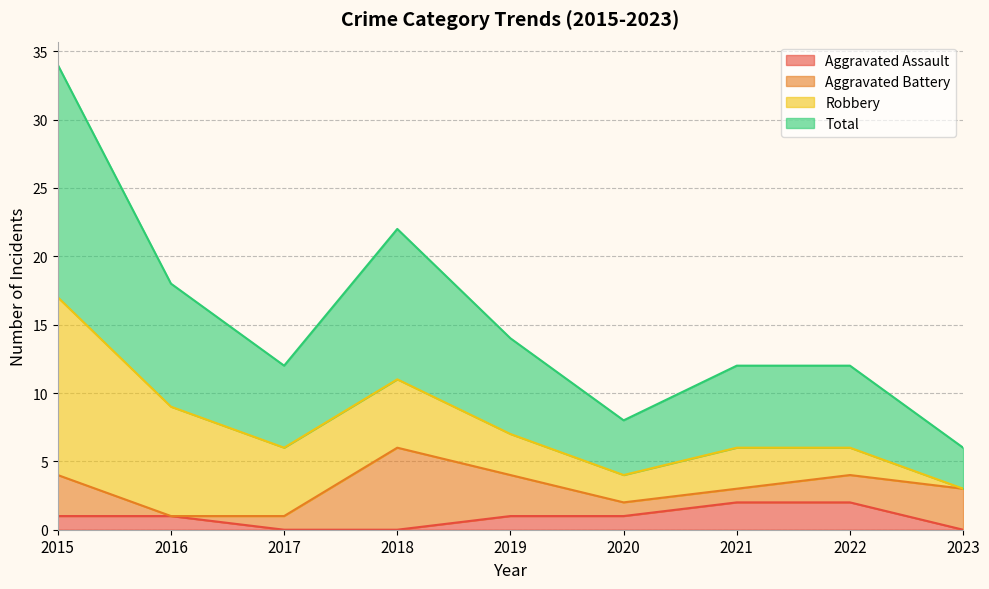

The value of Aggravated Assault at 2021 is 2. True or false?

True